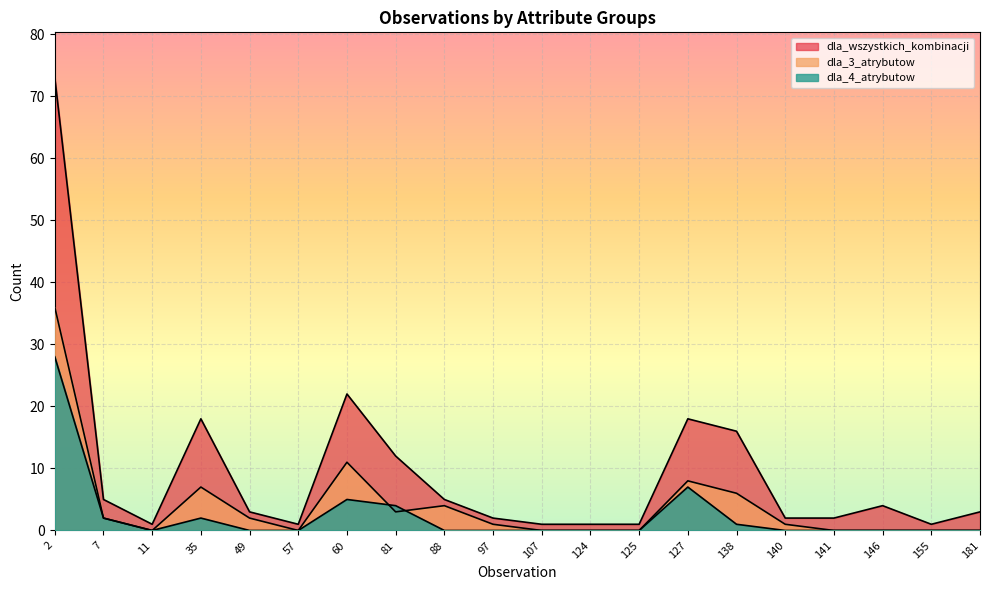

Rank the series by their maximum value, from highest to lowest.

dla_wszystkich_kombinacji, dla_3_atrybutow, dla_4_atrybutow